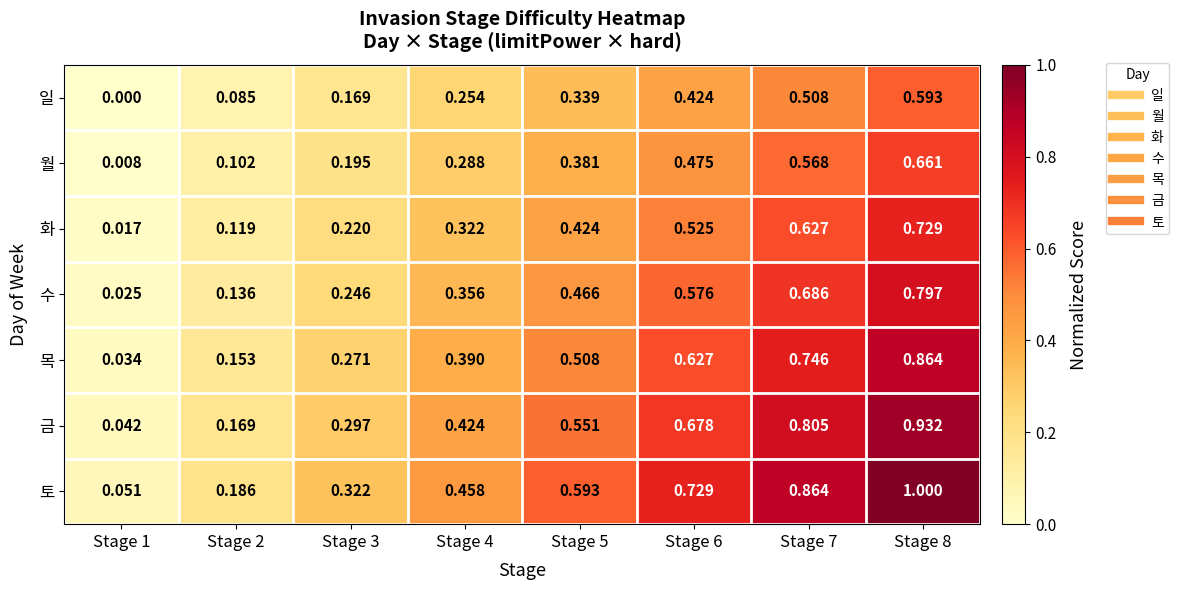

Which series has the largest total across all categories?

토